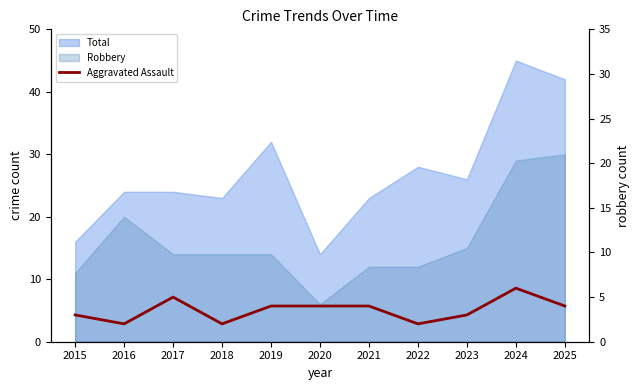

At which label is the value closest to 4?

2019